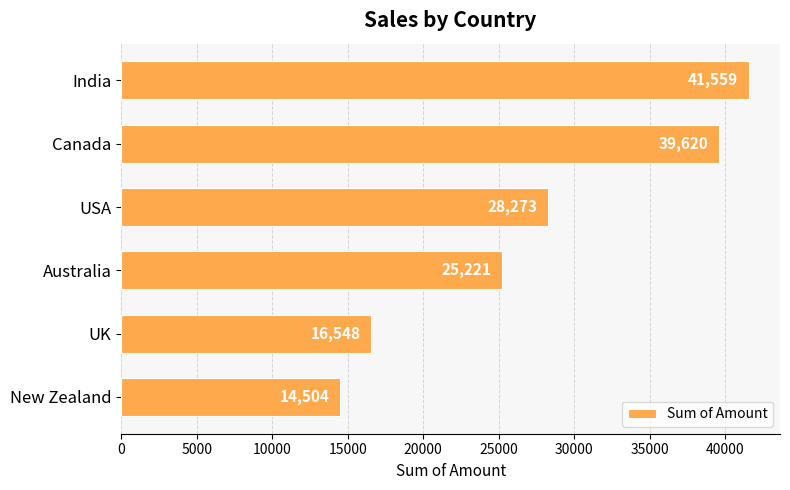

Reading top to bottom, transcribe all the data shown in this chart.

India=41559	Canada=39620	USA=28273	Australia=25221	UK=16548	New Zealand=14504